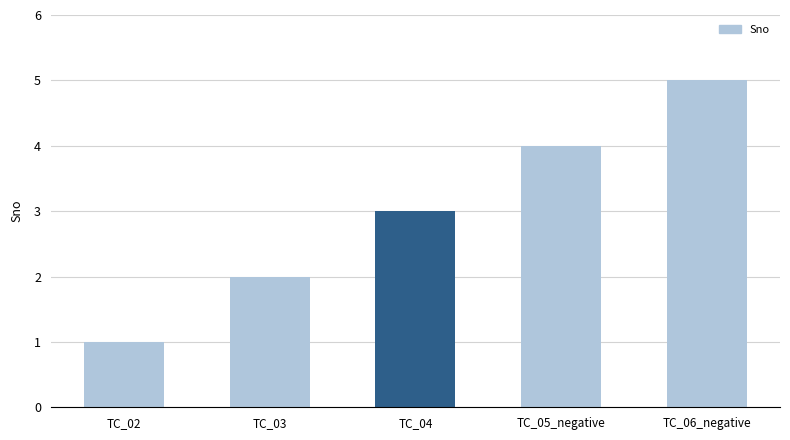

Count the values in the range 2 to 4.

3